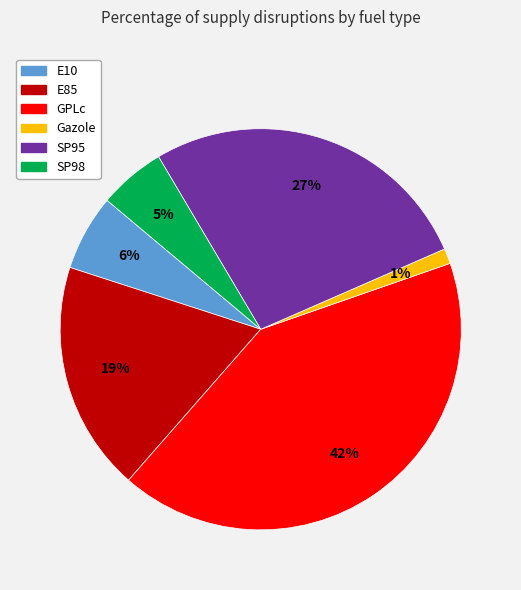

Rank the categories by value from highest to lowest.

GPLc, SP95, E85, E10, SP98, Gazole